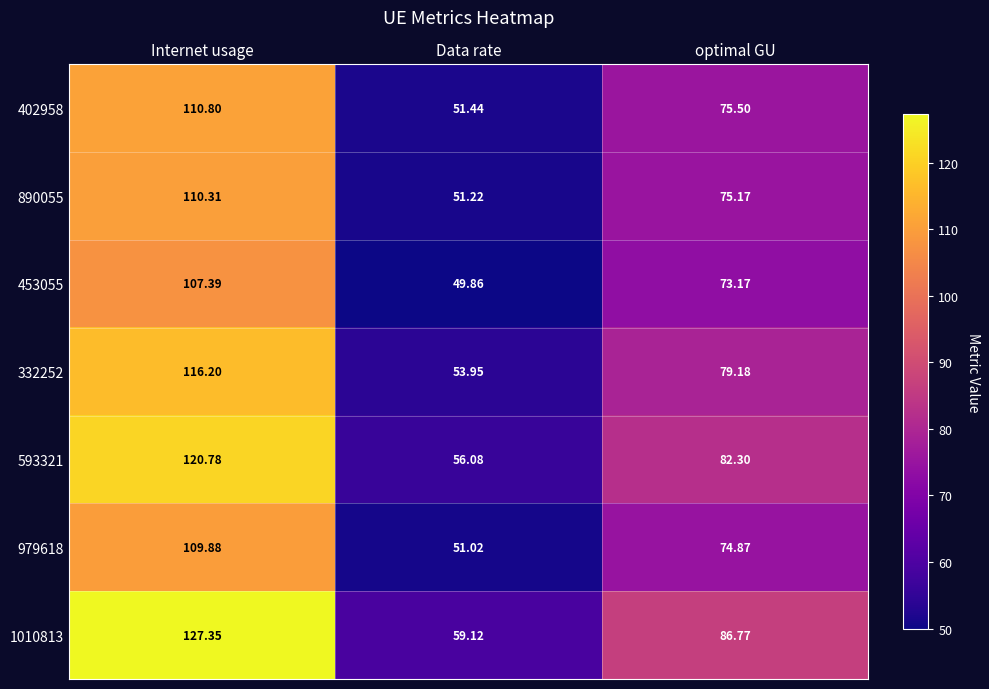

Which series changed the most between Internet usage and Data rate?

1010813